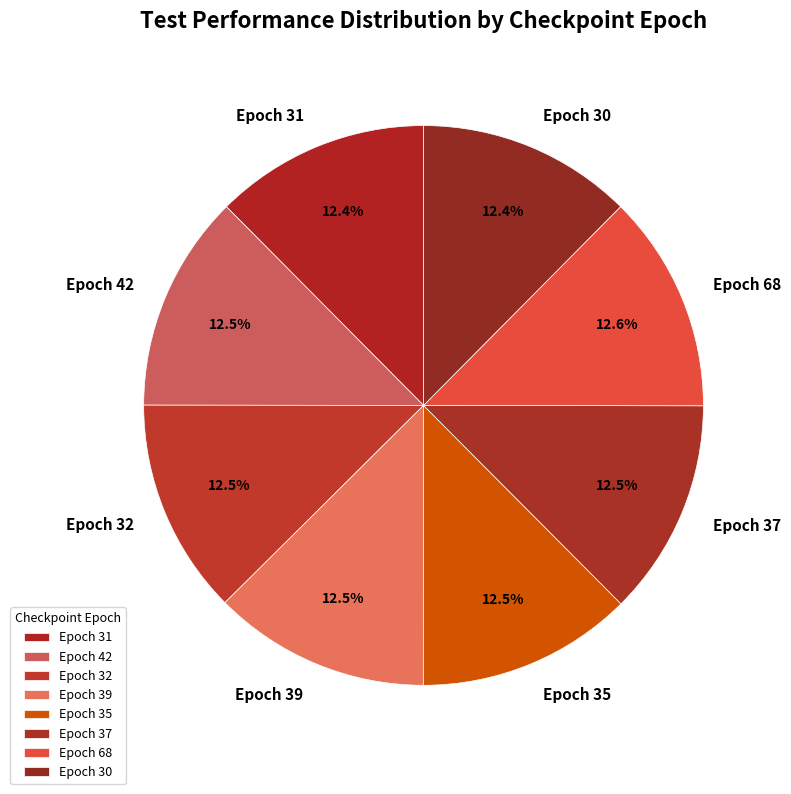

Is there any slice that represents more than half of the pie?

No